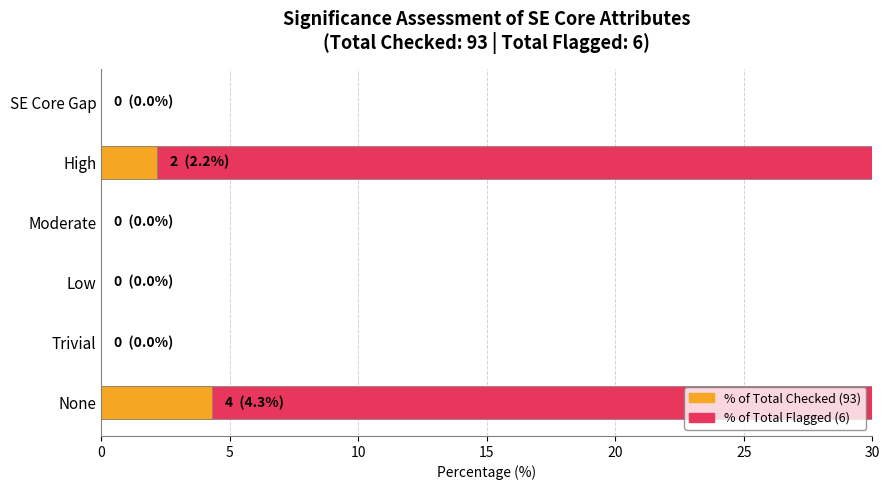

Rank the series by their maximum value, from lowest to highest.

Count (% of Total Checked), Count (% of Total Flagged)